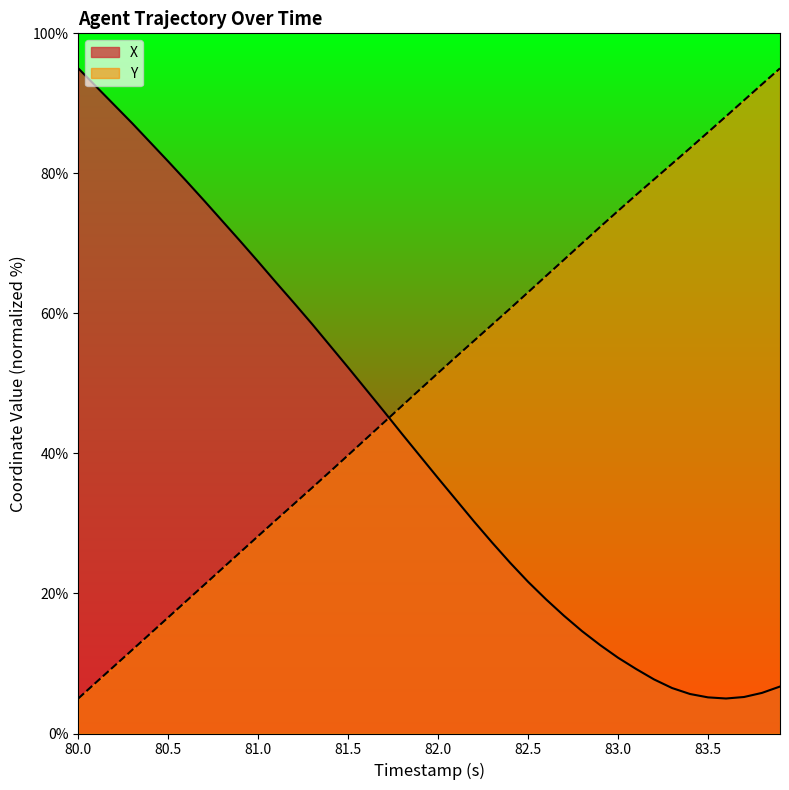

Which series has the largest total across all categories?

Y